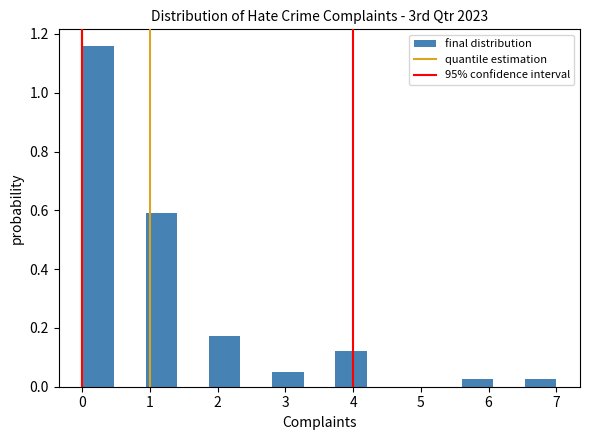

How tall is the bar that spans 0.9 to 1.4 on the x-axis? Neither the bar edges nor the heights are printed on the chart, so give them approximately, as read against the axes.

0.60